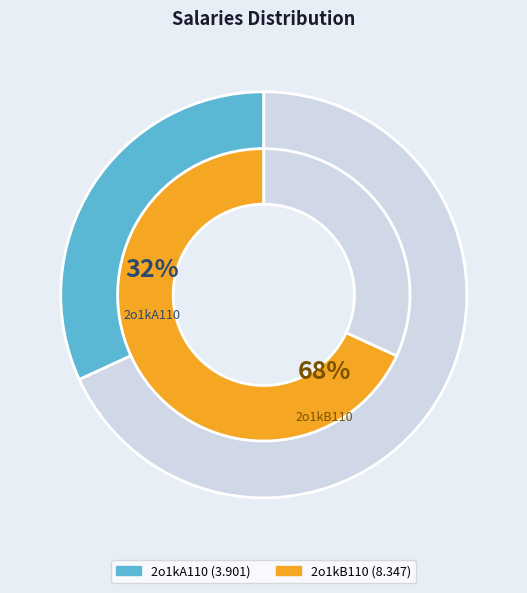

To the nearest percent, what portion does 2o1kA110 represent?

32%